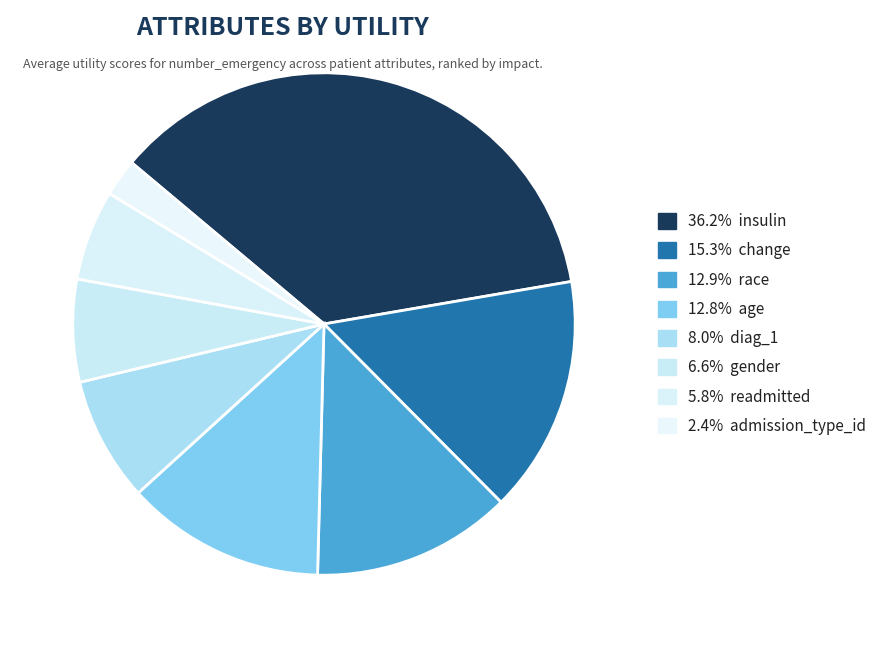

How many slices are in this pie chart?

8